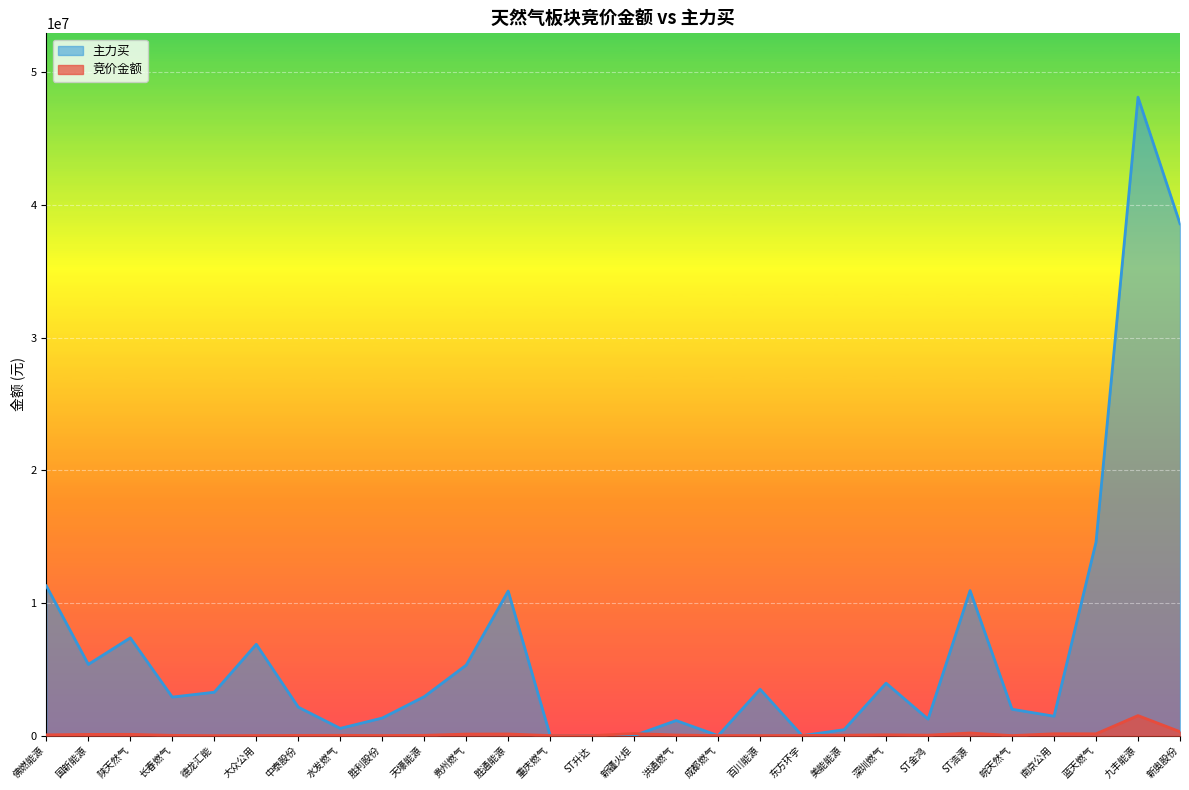

Which category has the lowest value across all series?

重庆燃气